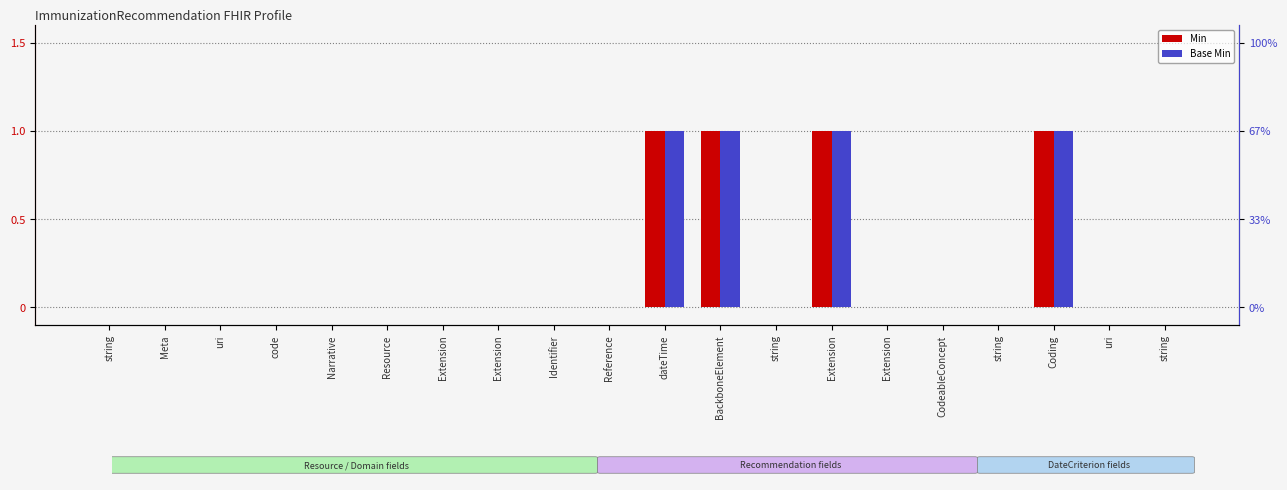

What is the label of the 4th bar from the right?

string